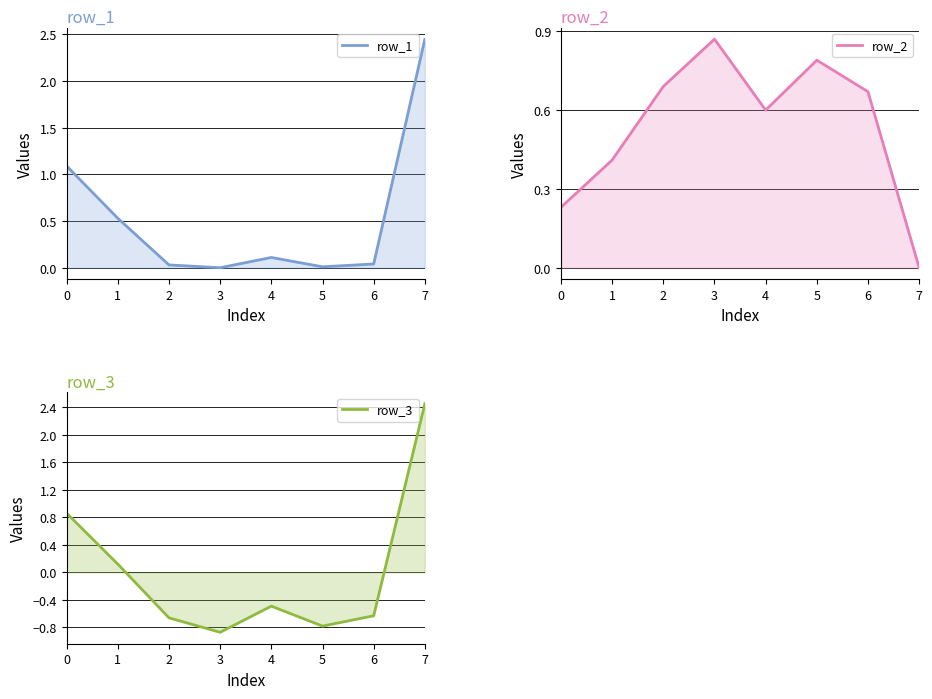

At which category does row_3 reach its first local valley?

3